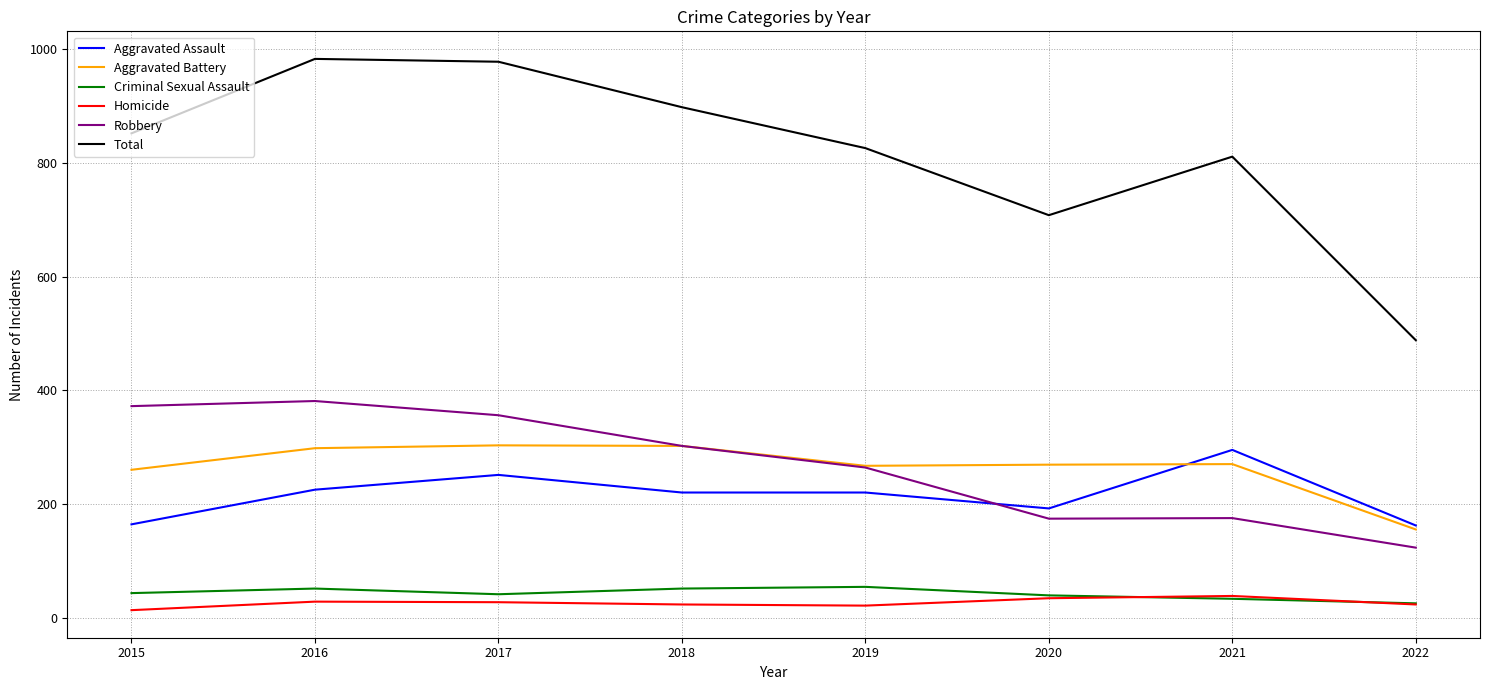

What are all the series names shown in the legend?

Aggravated Assault, Aggravated Battery, Criminal Sexual Assault, Homicide, Robbery, Total